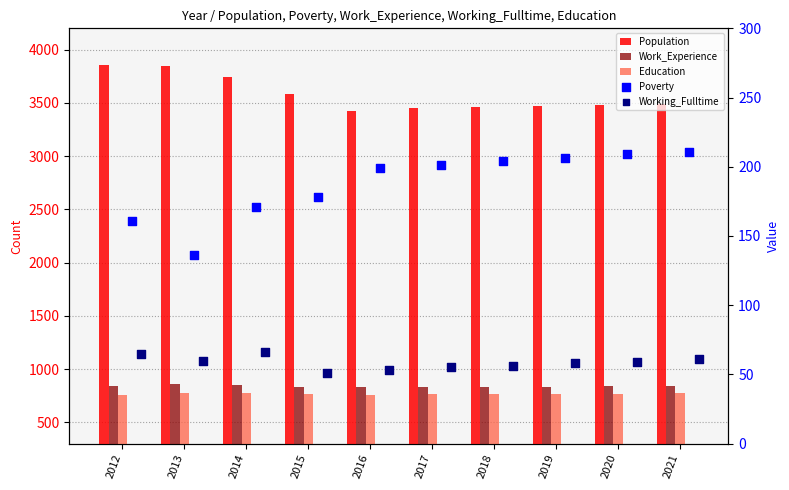

What is the total value across all series at 2016?

5270